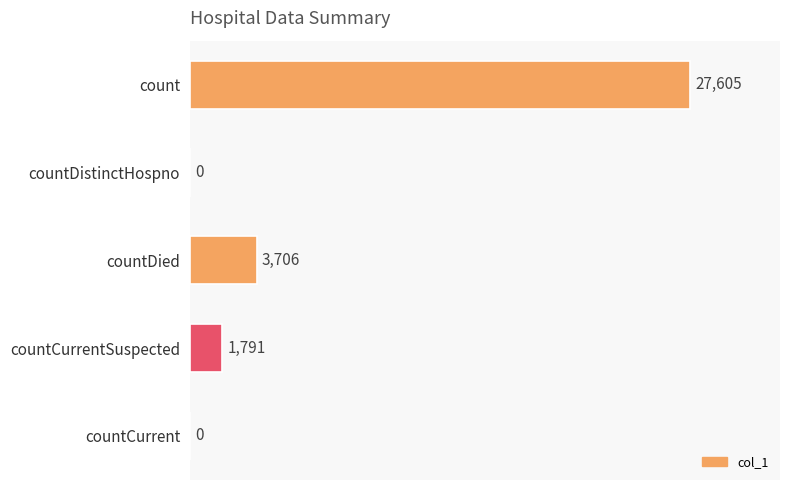

What is the average value?

6620